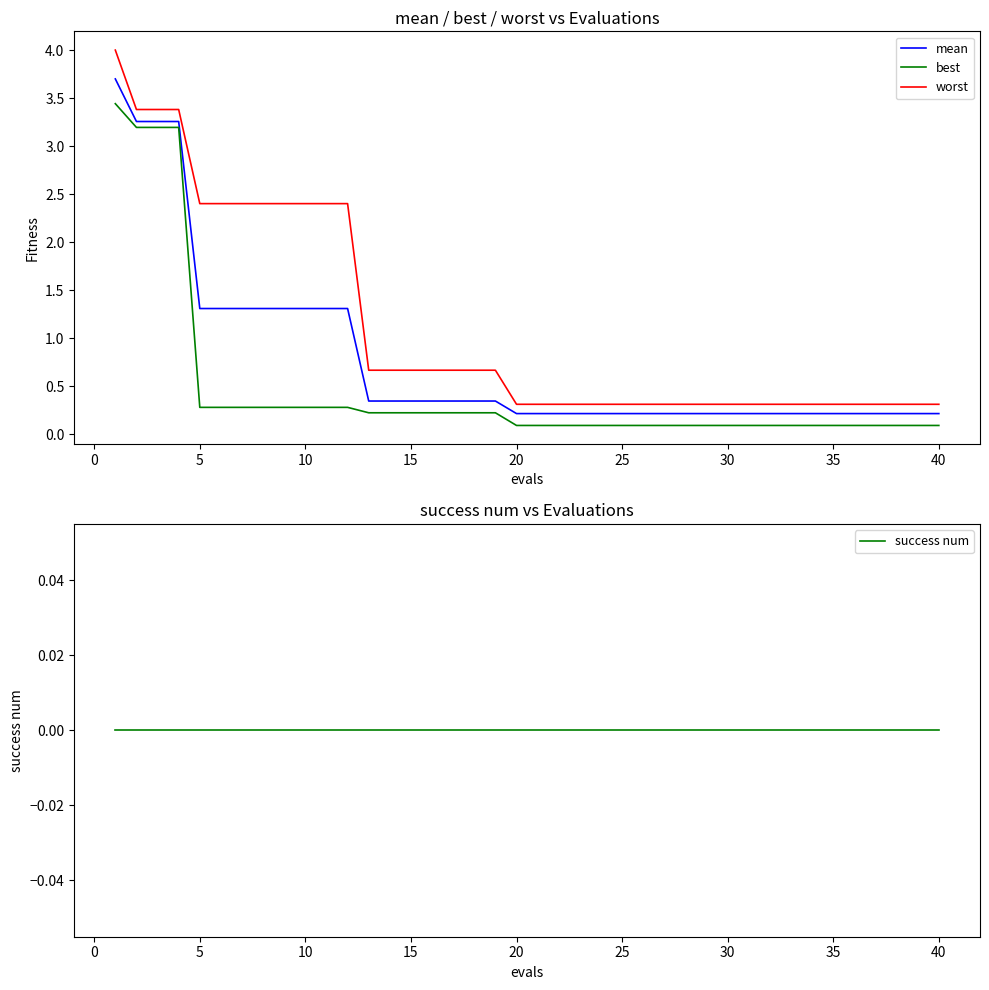

What is the greatest value displayed?

4.0